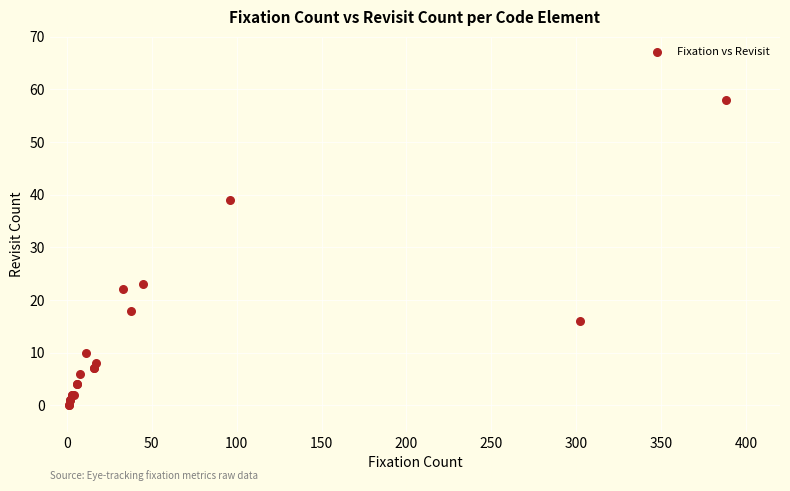

What Y value in the scatter plot is closest to 29?

23